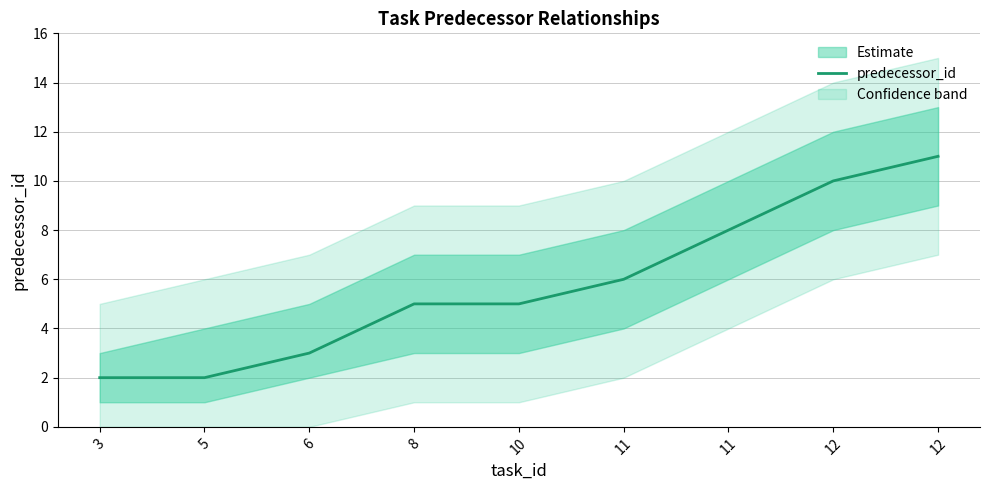

What value does the data have at 5?

2